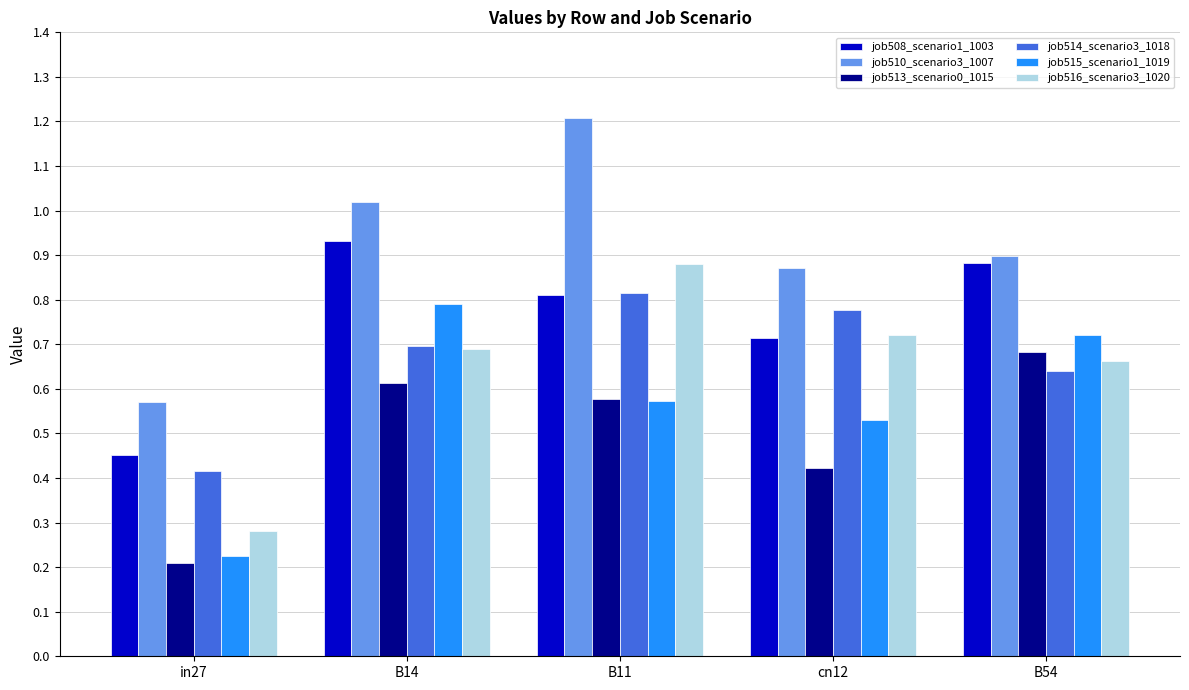

Between in27 and B14, which series saw the biggest shift?

job515_scenario1_1019